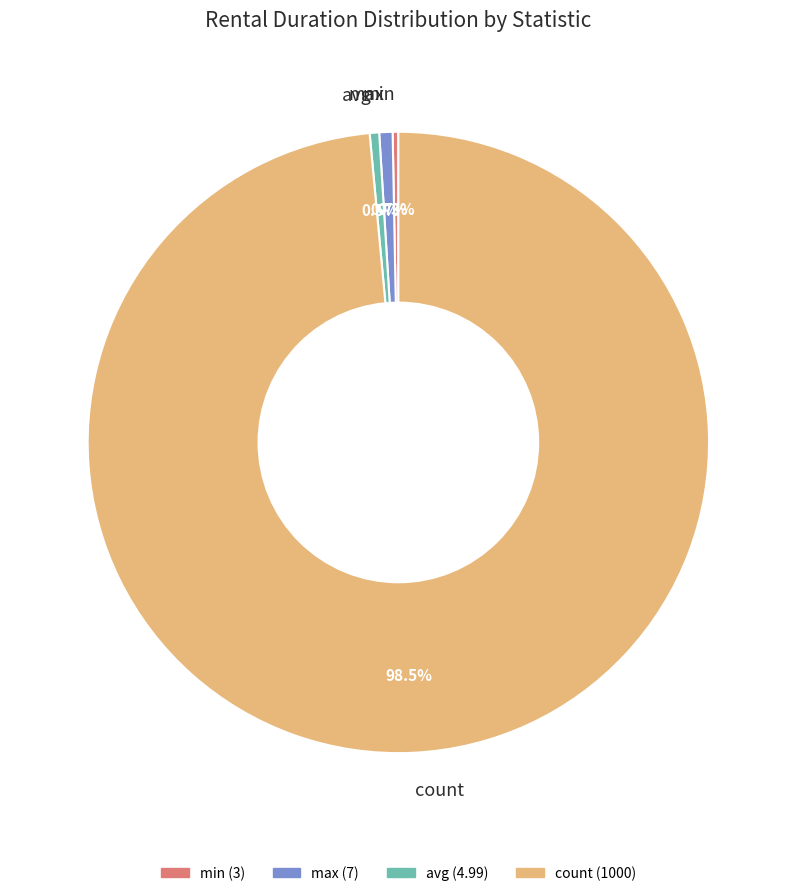

Which category has the biggest portion of the pie?

count